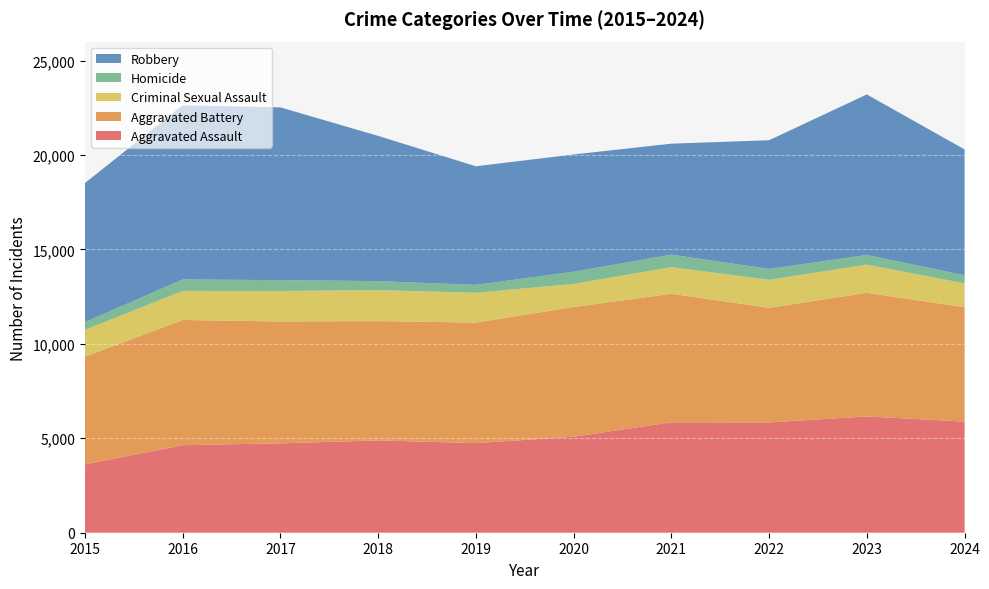

Reading right to left, extract all data points from this chart.

Aggravated Assault: 5882	6159	5838	5846	5082	4744	4888	4731	4635	3620
Aggravated Battery: 6057	6540	6071	6805	6868	6381	6317	6454	6628	5702
Criminal Sexual Assault: 1260	1497	1483	1408	1222	1578	1639	1615	1539	1414
Homicide: 431	508	575	662	647	418	476	572	606	411
Robbery: 6663	8500	6812	5876	6207	6279	7690	9147	9218	7364